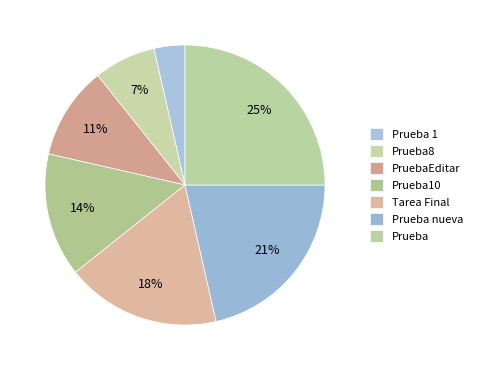

Count the number of slices in the pie.

7